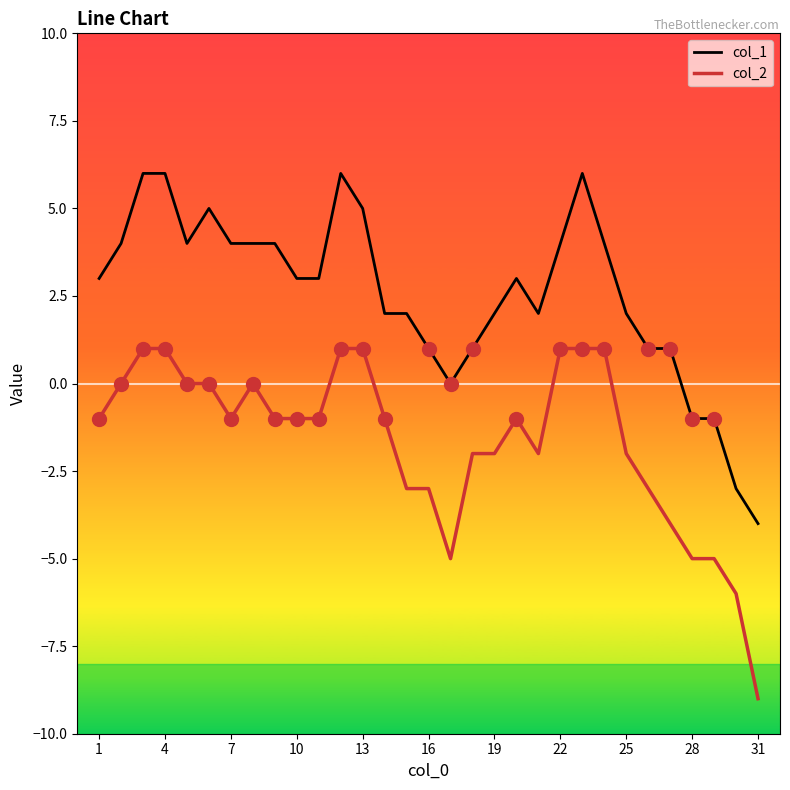

True or false: col_1 and col_2 cross at least once.

False